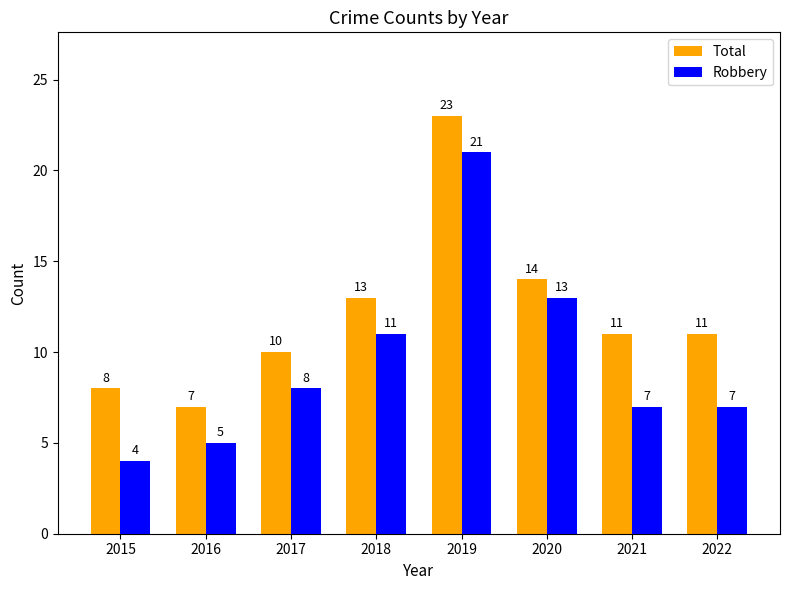

List the series in order of their overall mean, highest first.

Total, Robbery